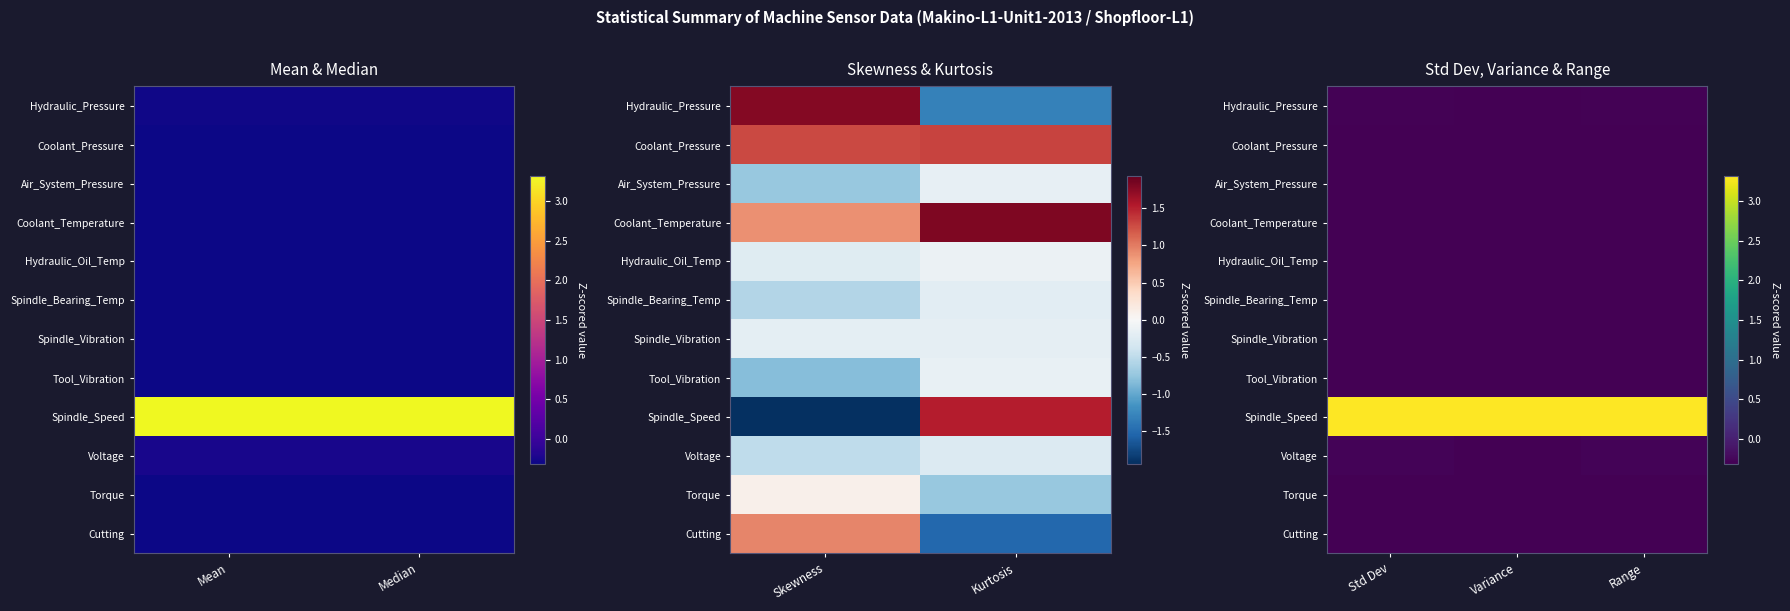

How many series are shown in this chart?

12